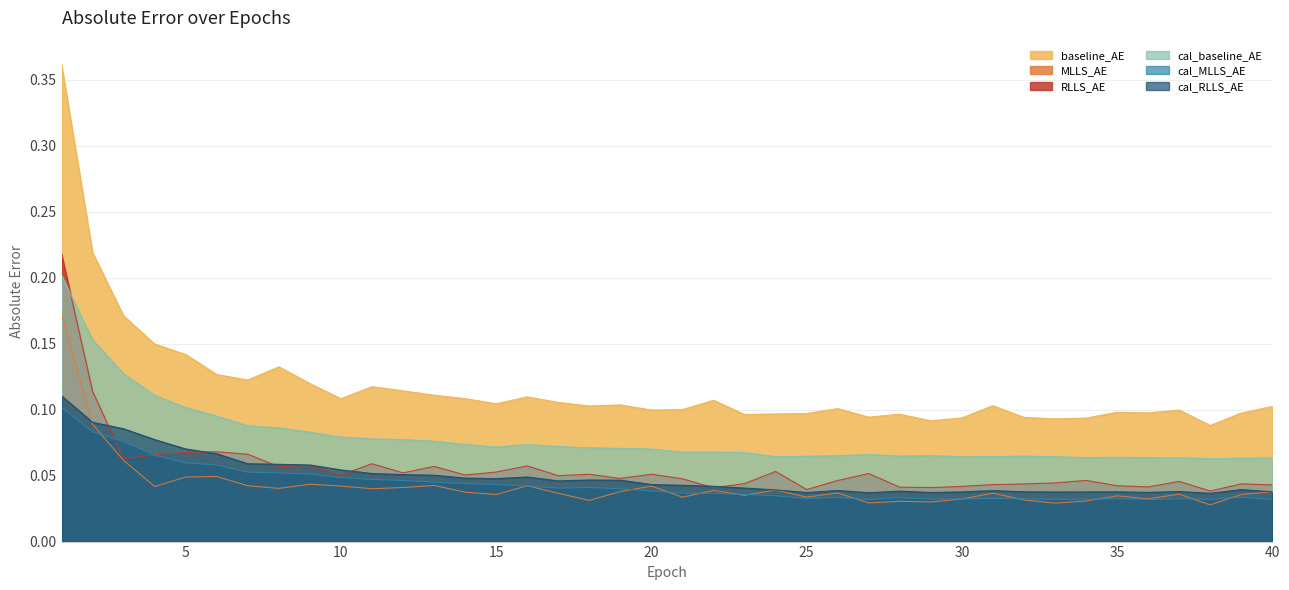

Which series changed the most between 12 and 20?

baseline_AE